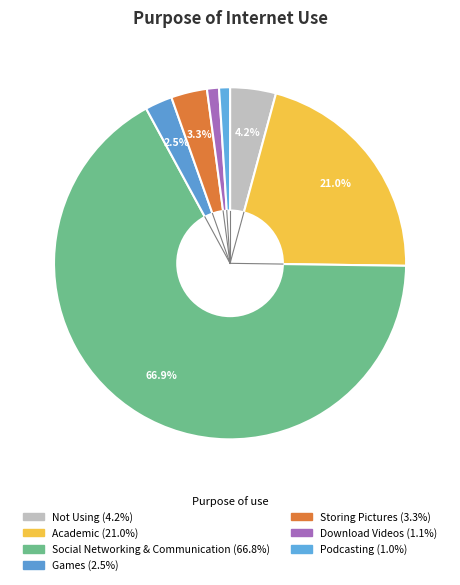

To the nearest percent, what percentage of the pie is Academic?

21%